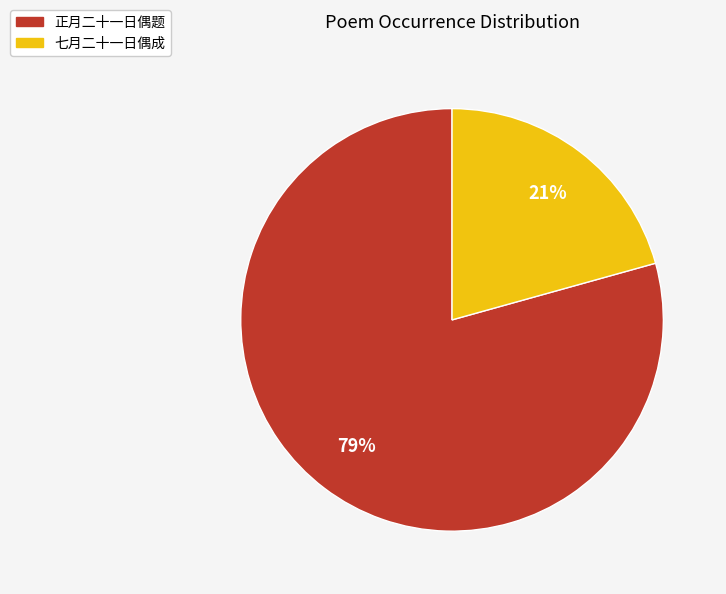

To the nearest percent, what is the combined percentage of 七月二十一日偶成 and 正月二十一日偶题?

100%